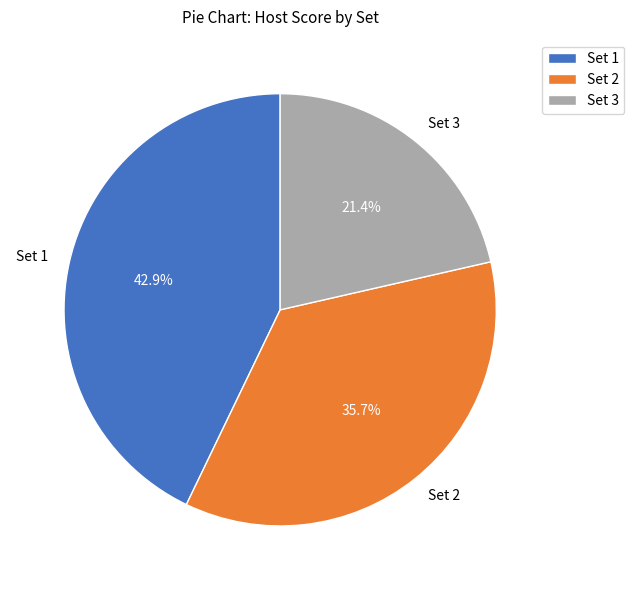

Which has a higher value, Set 2 or Set 3?

Set 2